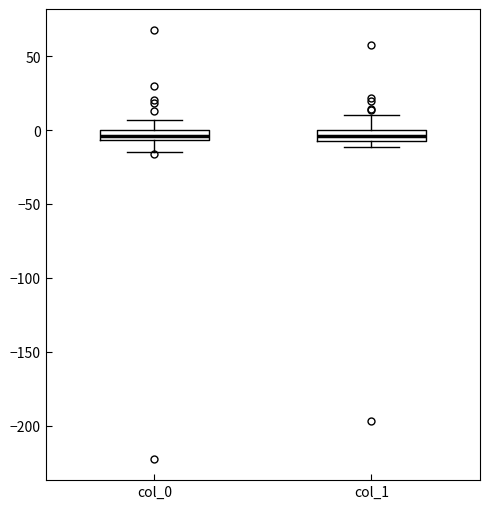

Where does the upper whisker of the box for col_0 end on the y-axis? The values are not printed on the chart, so give them approximately, as read against the axis.

5